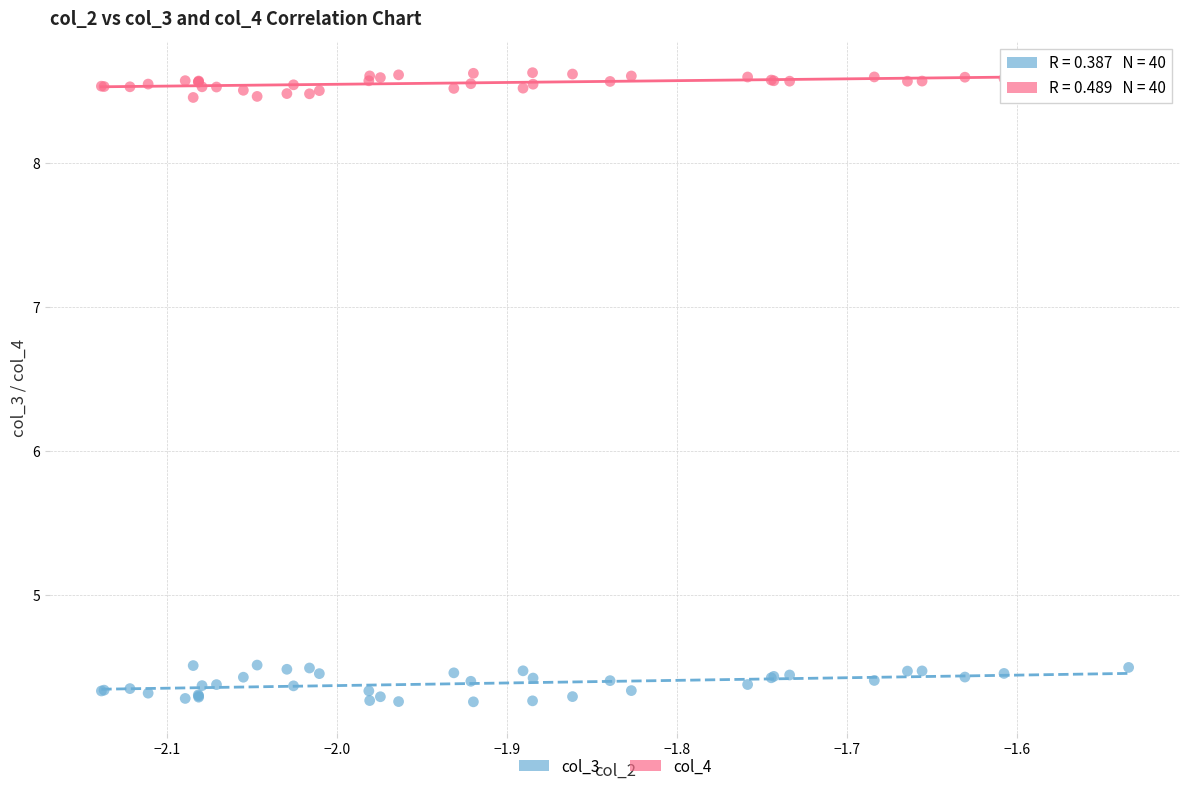

Which series reaches the minimum Y coordinate?

col_3